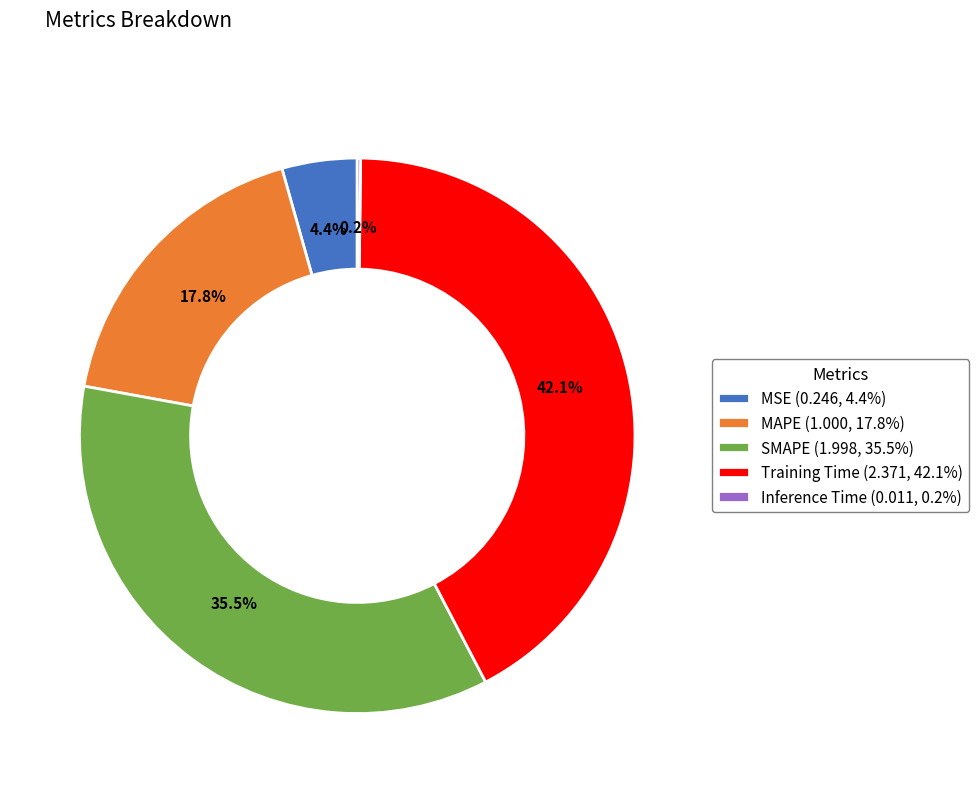

Is there a majority slice in this chart?

No